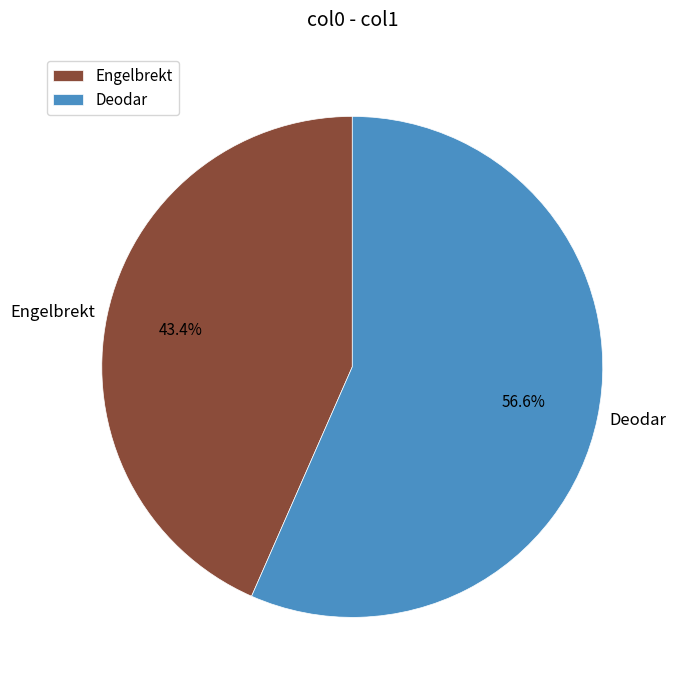

What percentage do Deodar and Engelbrekt together represent?

100.0%